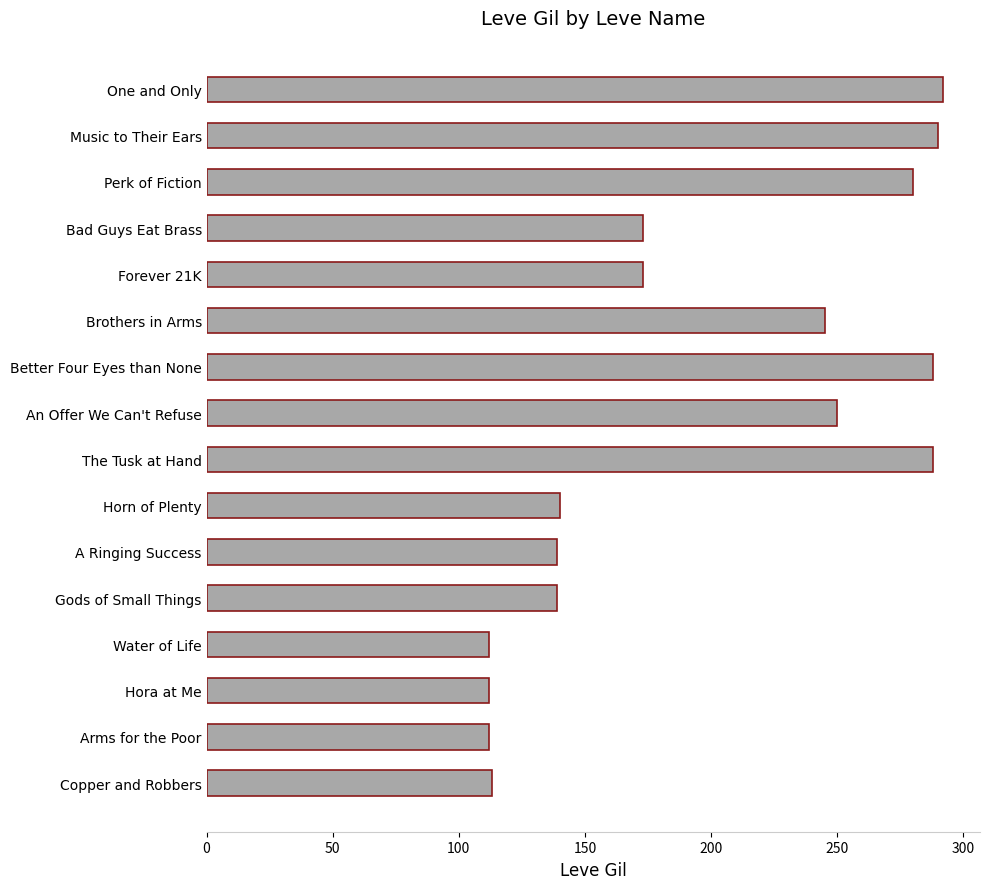

What is the change in value from Copper and Robbers to Bad Guys Eat Brass?

+60